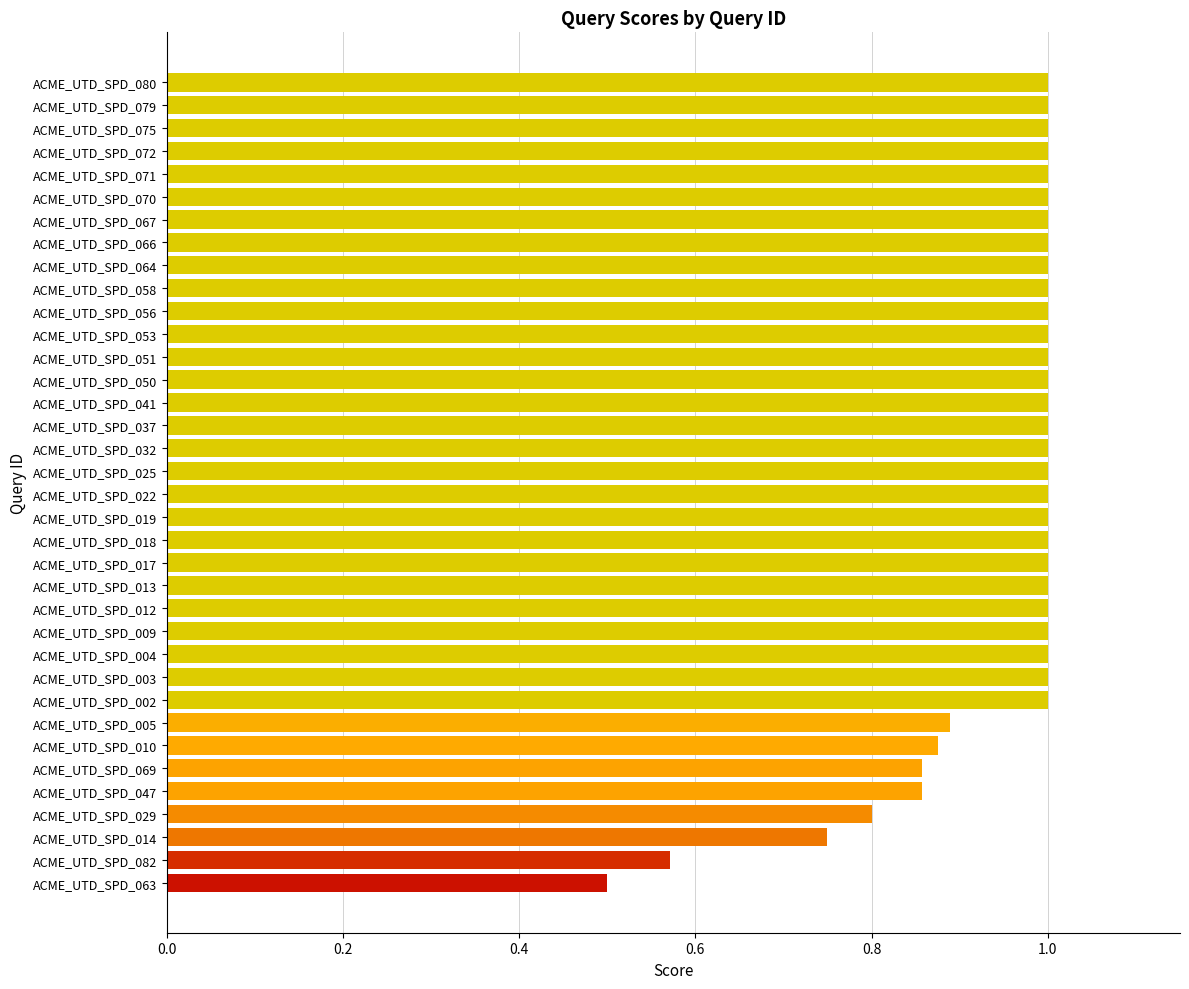

True or false: the data shows 0.9 at ACME_UTD_SPD_010.

True